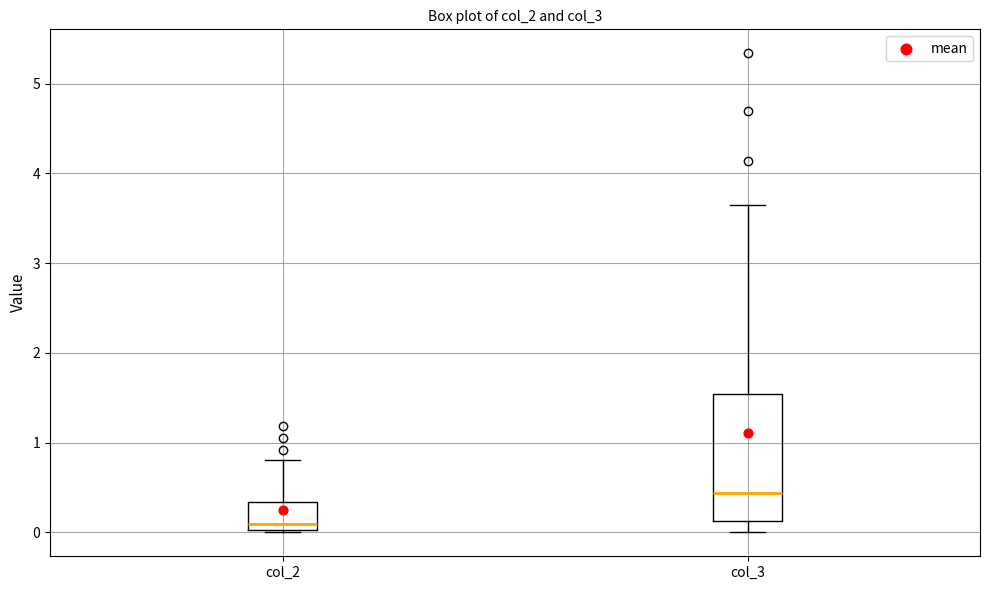

Which box has the highest median line?

col_3